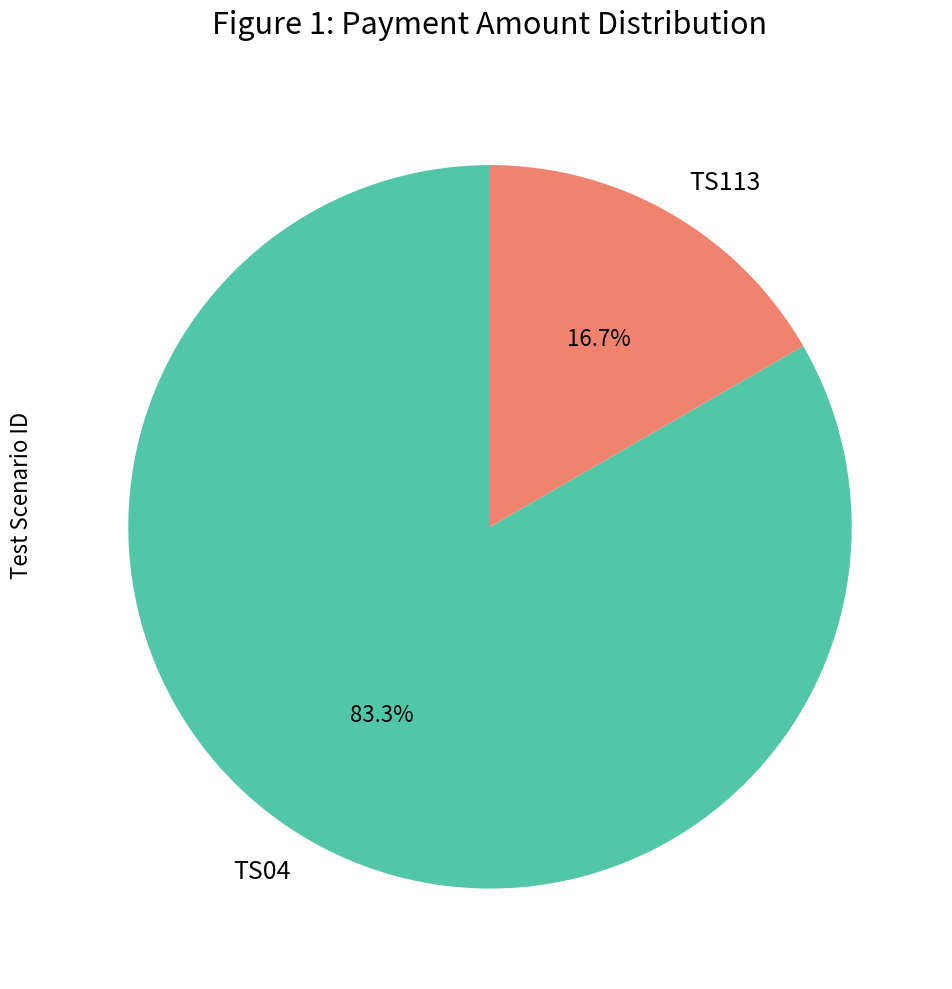

Is there a majority slice in this chart?

Yes